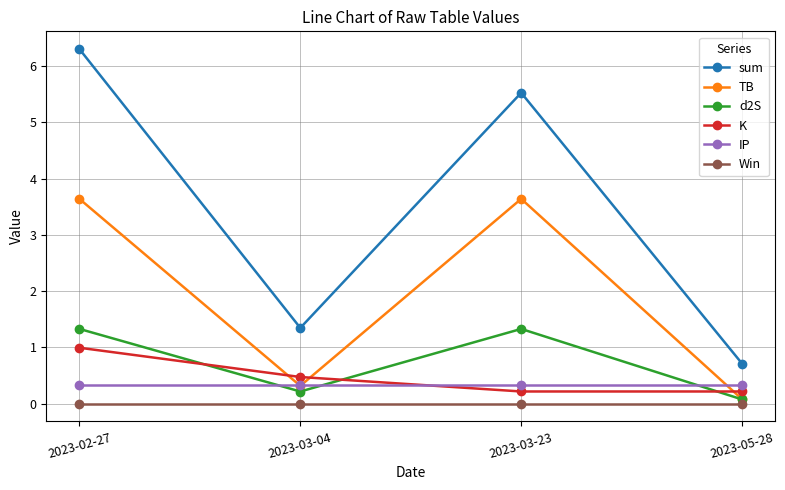

How many data points does each series have?

4